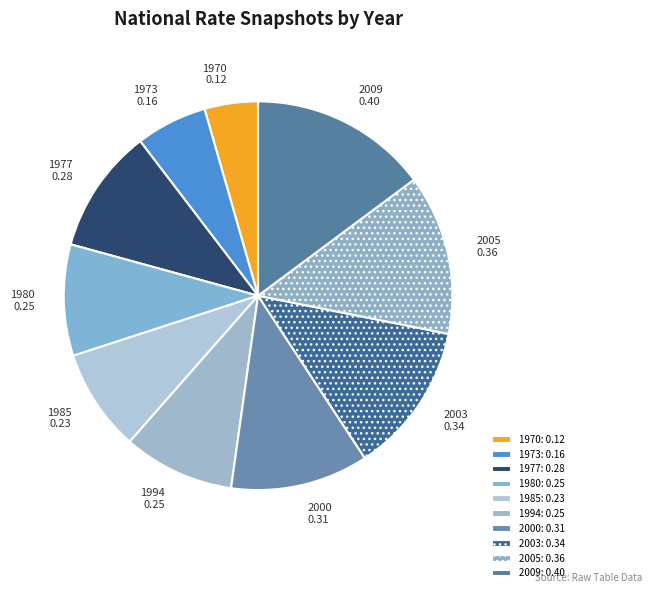

How many slices are in this pie chart?

10